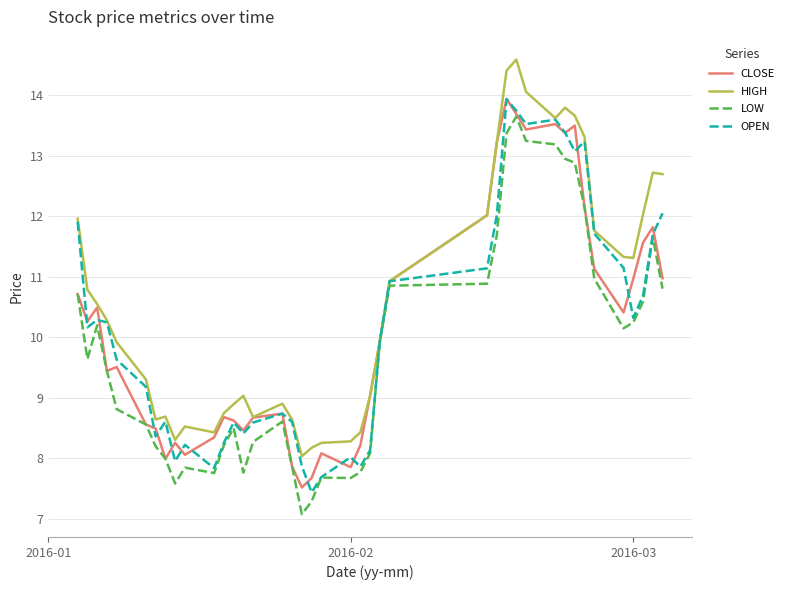

Which series has the largest total across all categories?

HIGH